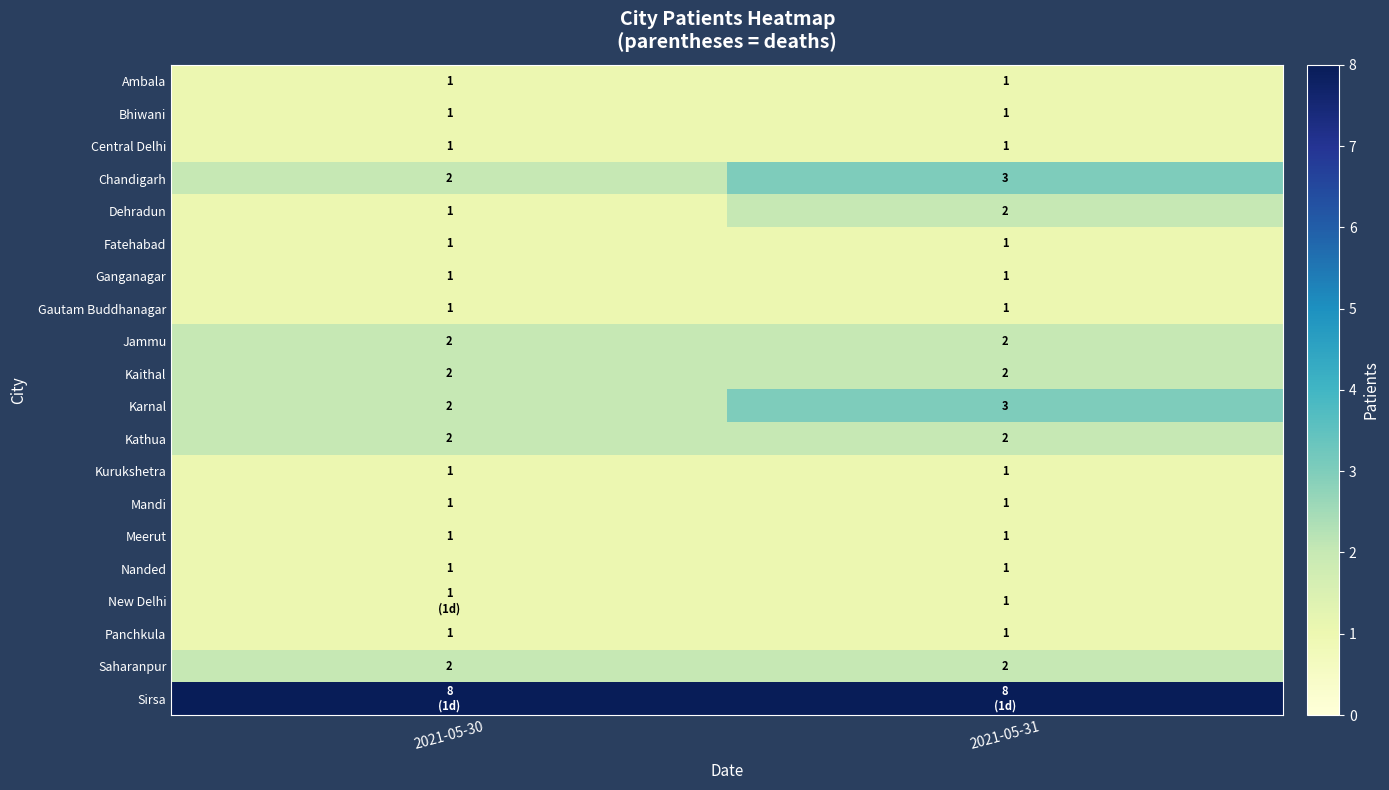

What is the highest value of the Ambala series?

1